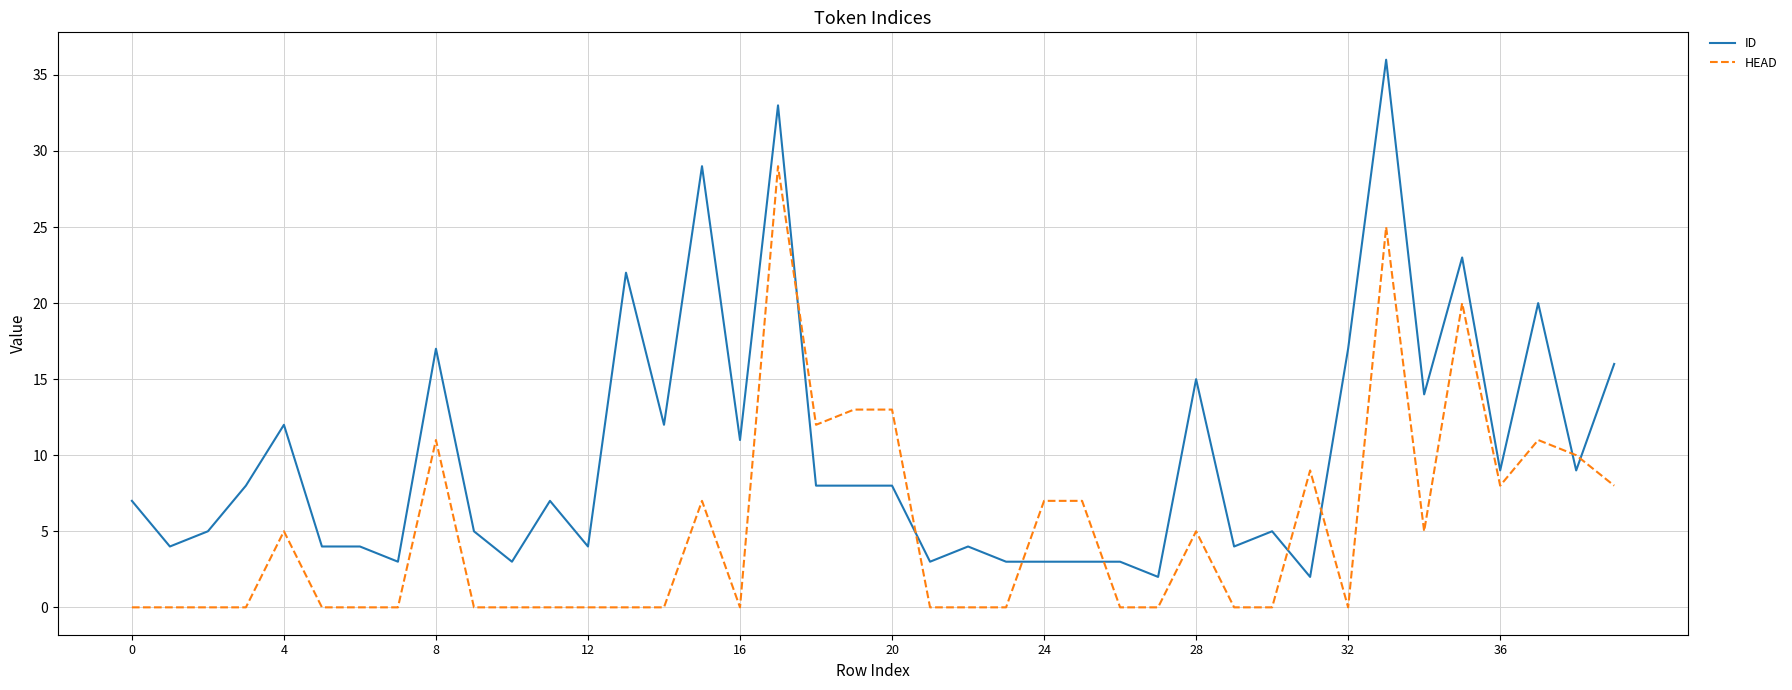

Which series has the widest spread of values?

ID